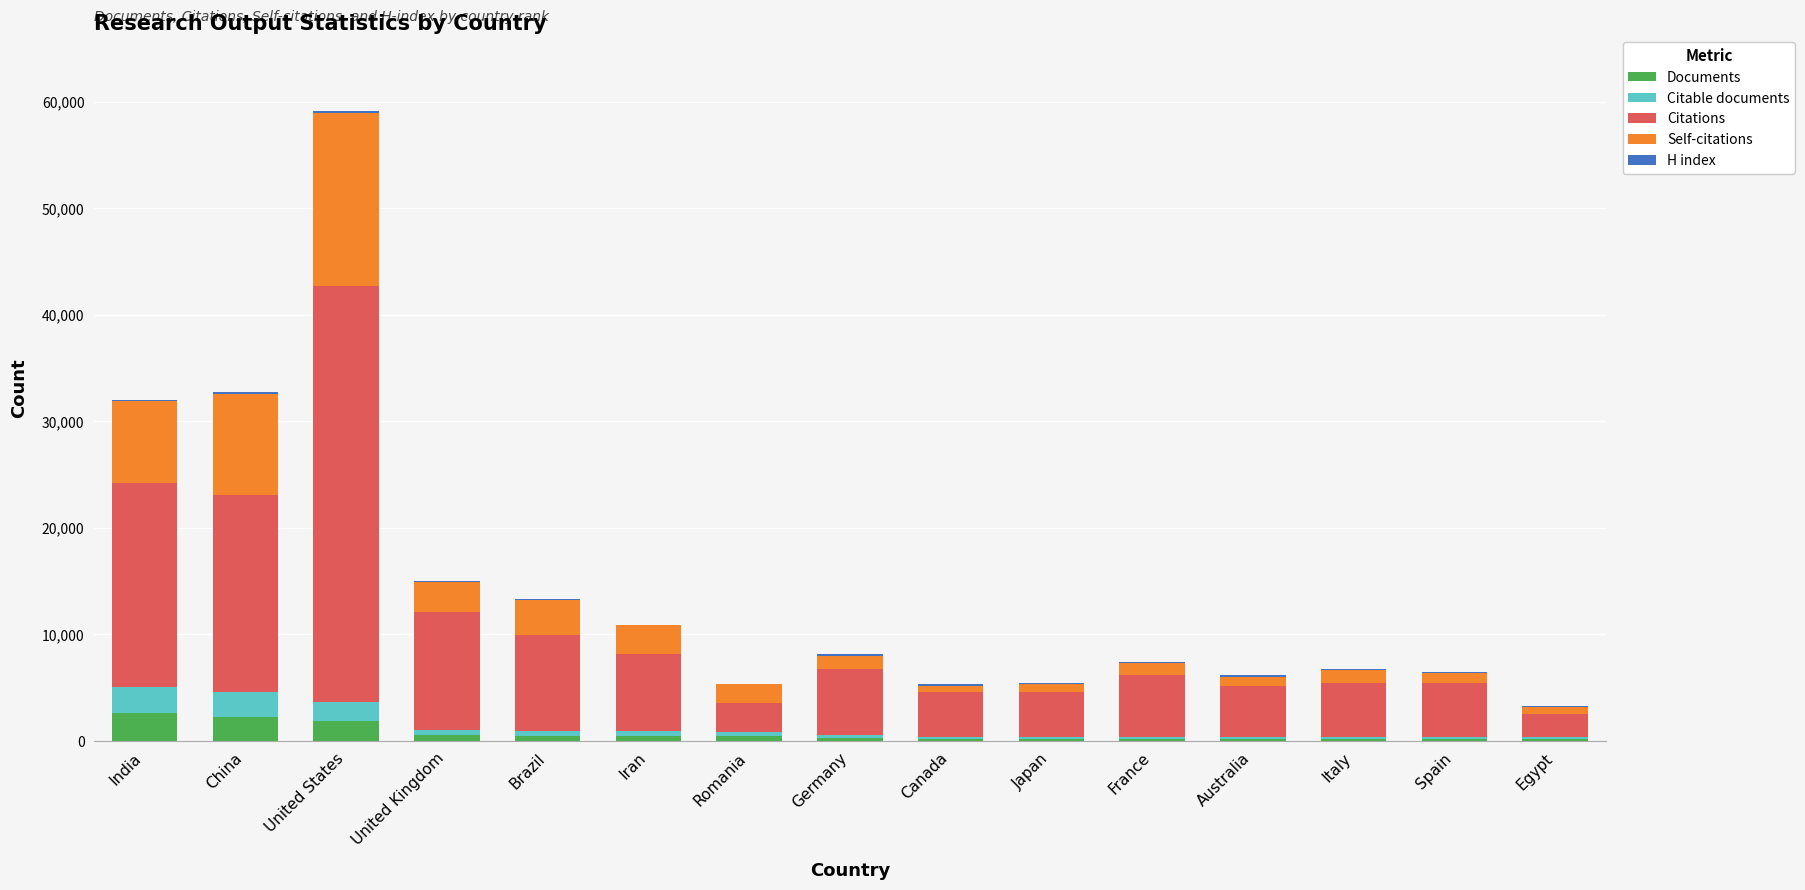

At which category is the sum across all series the highest?

United States